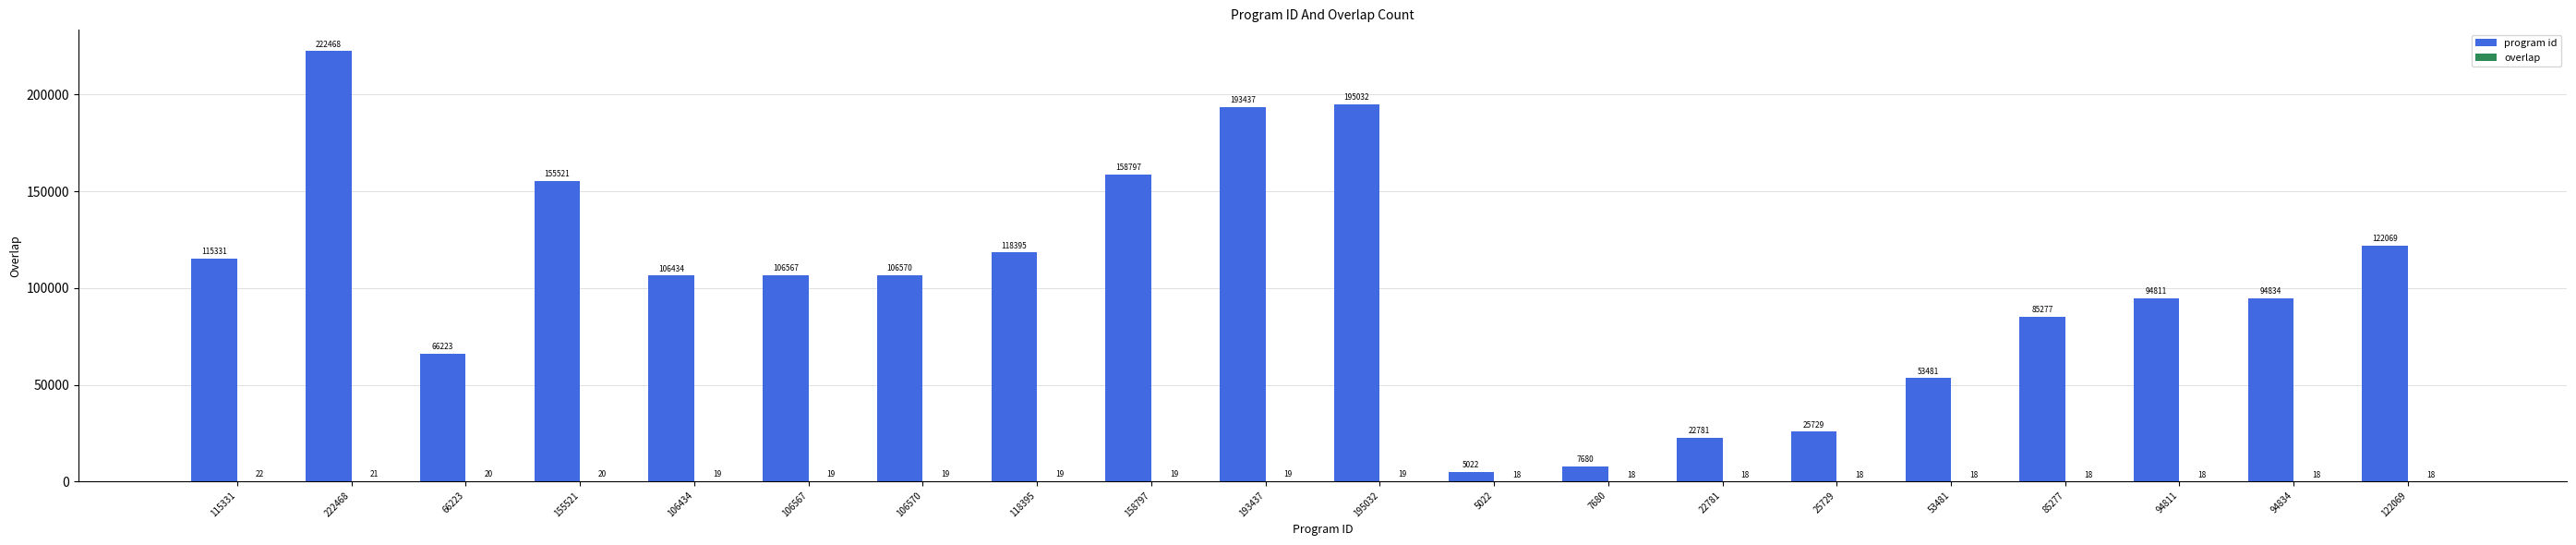

Which series has the largest range (max minus min)?

program id